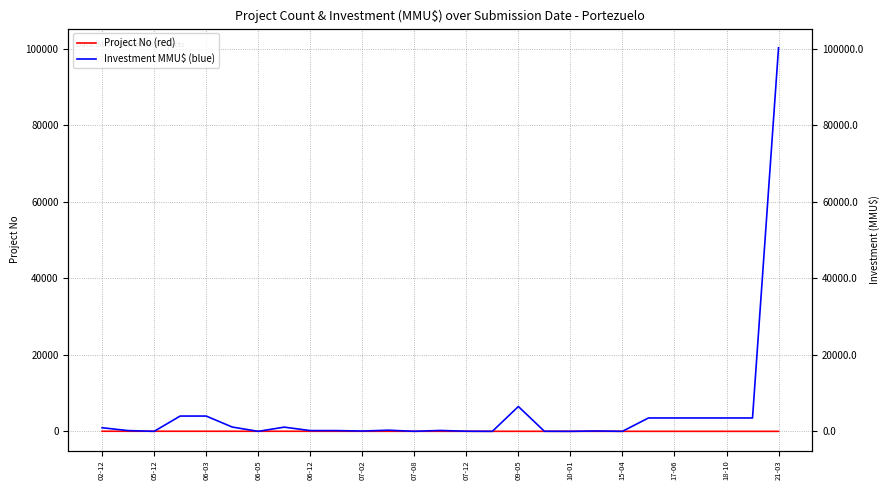

Rank the series by their maximum value, from highest to lowest.

Investment MMU$ (blue), Project No (red)